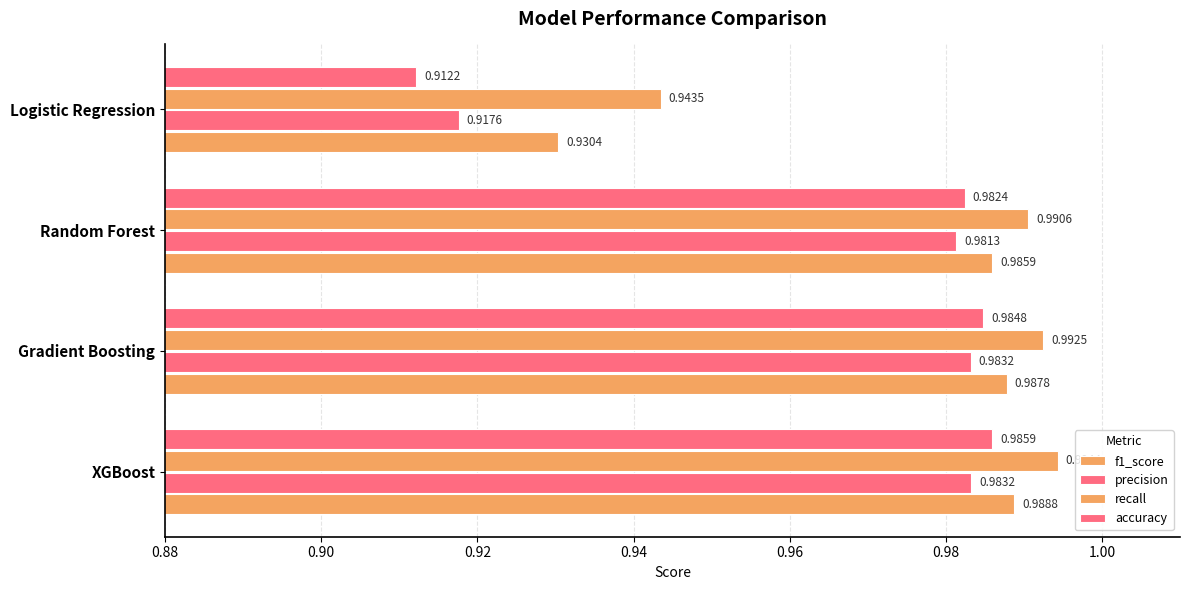

How many distinct data groups are displayed?

4